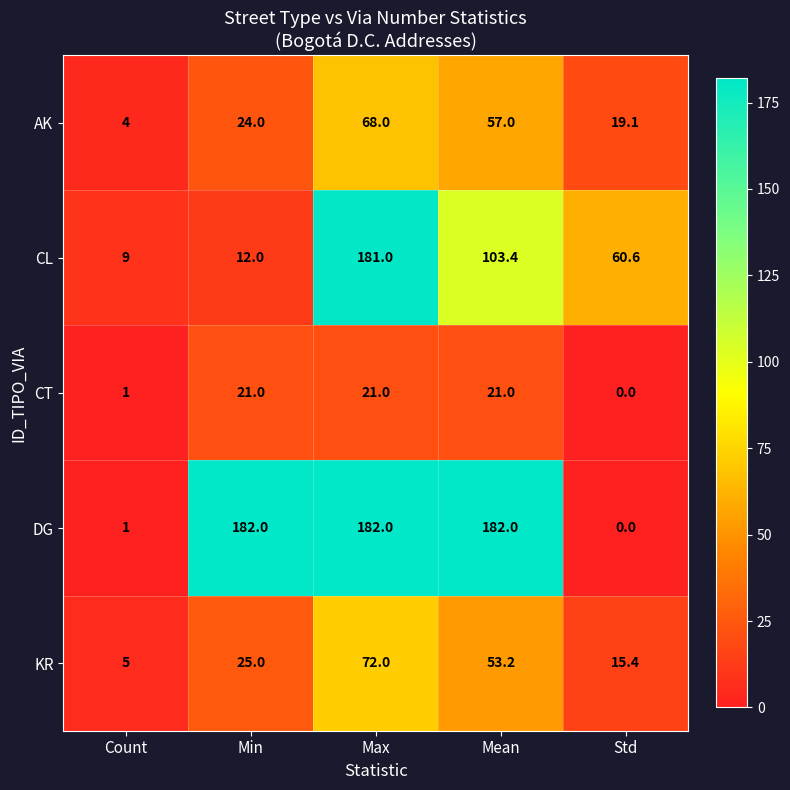

The KR series shows 5.0 at Count. True or false?

True